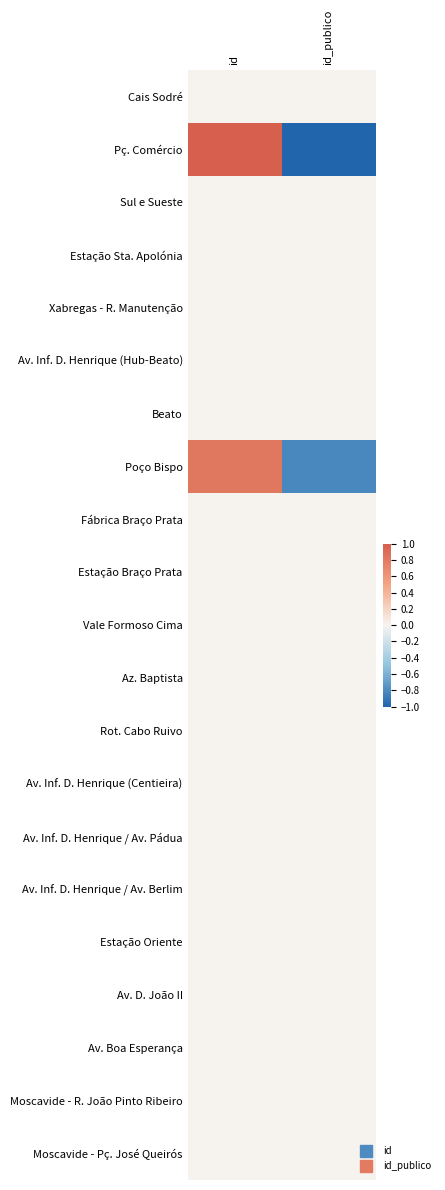

At how many categories does at least one series exceed 0?

1